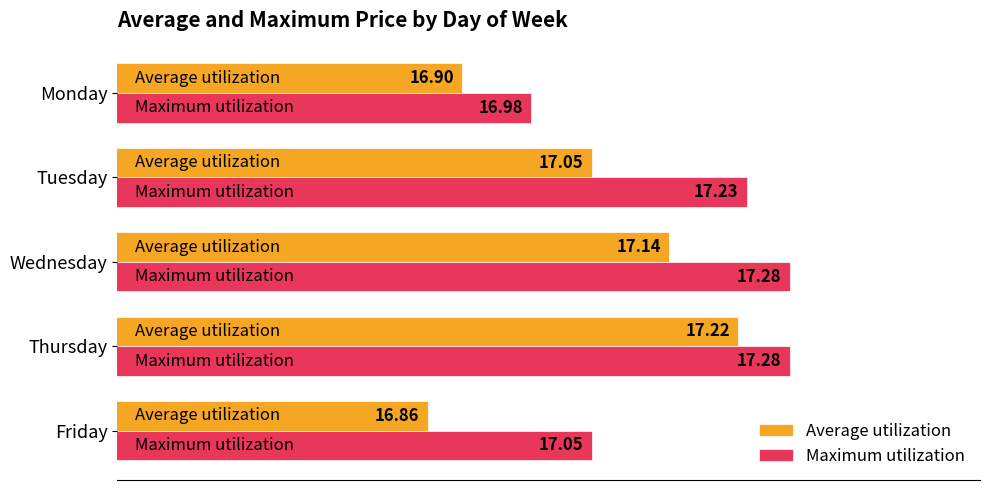

Is the value of Maximum utilization at Wednesday greater than the value of Average utilization at Friday?

Yes